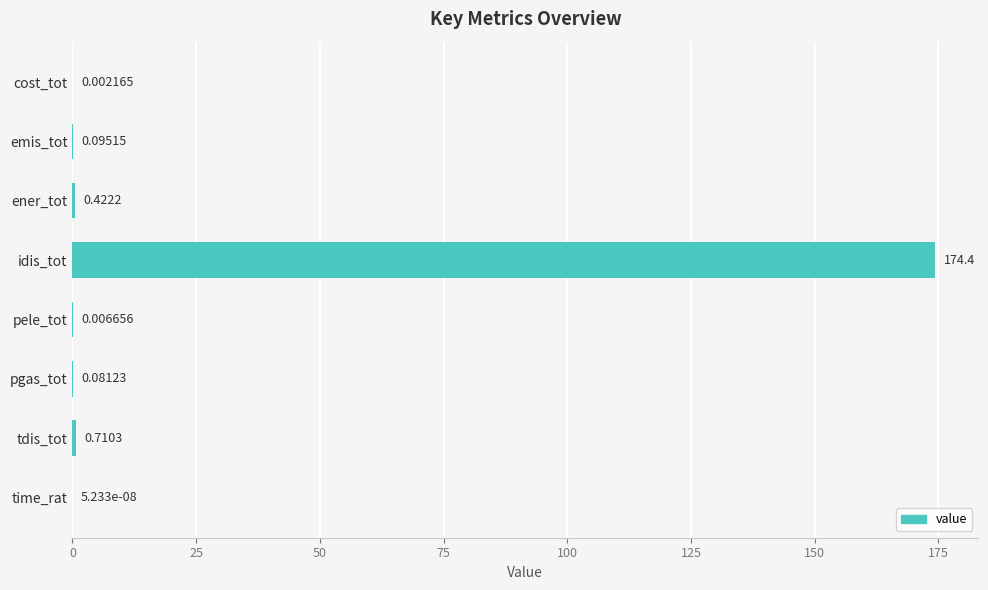

What is the change in value from cost_tot to idis_tot?

+174.4